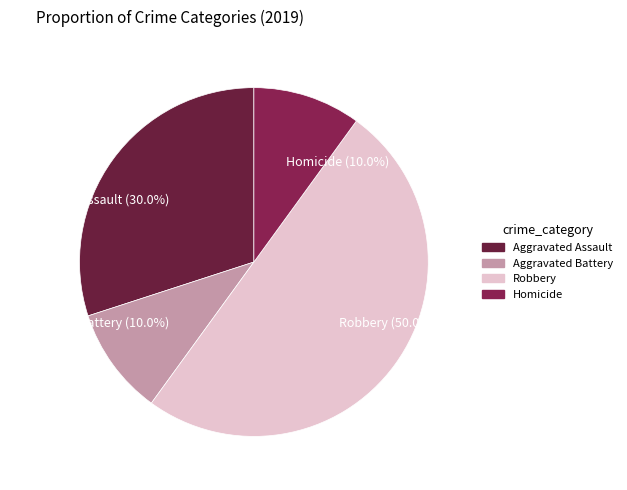

What is the ratio of the value at Aggravated Battery (10.0%) to the value at Aggravated Assault (30.0%)?

0.3